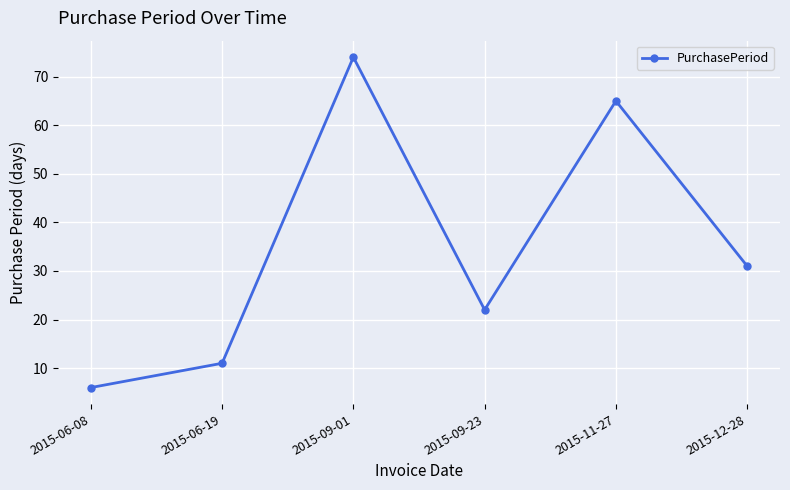

What is the change in value from 2015-06-19 to 2015-11-27?

+54